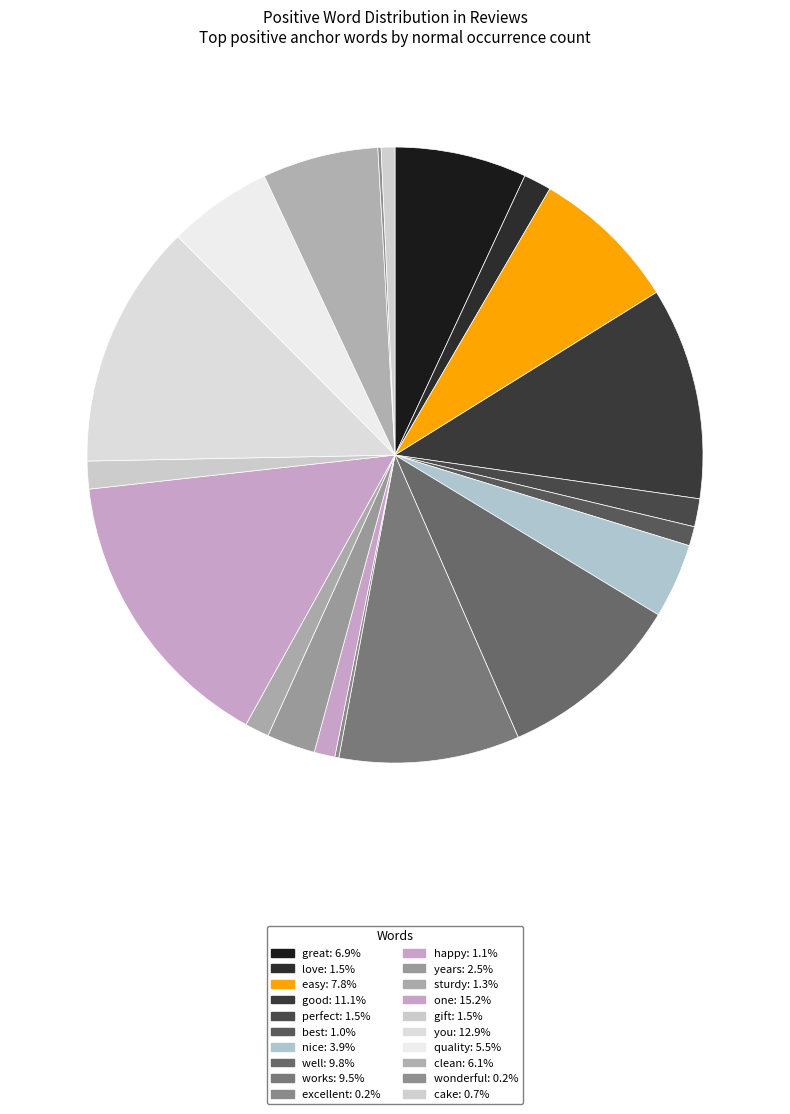

To the nearest percent, what percentage of the pie is perfect?

1%